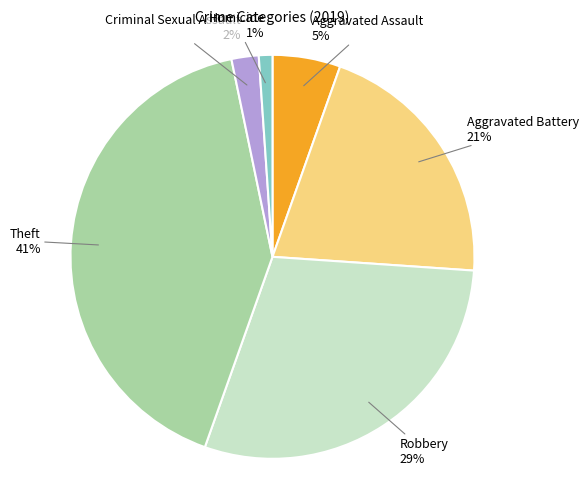

Count the number of slices in the pie.

6